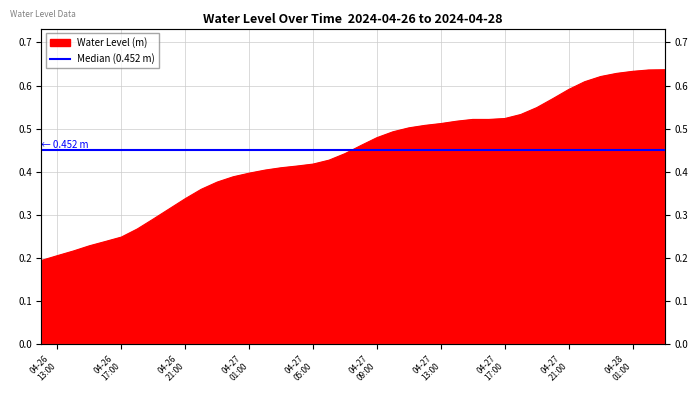

What is the difference between the maximum and minimum values?

0.4